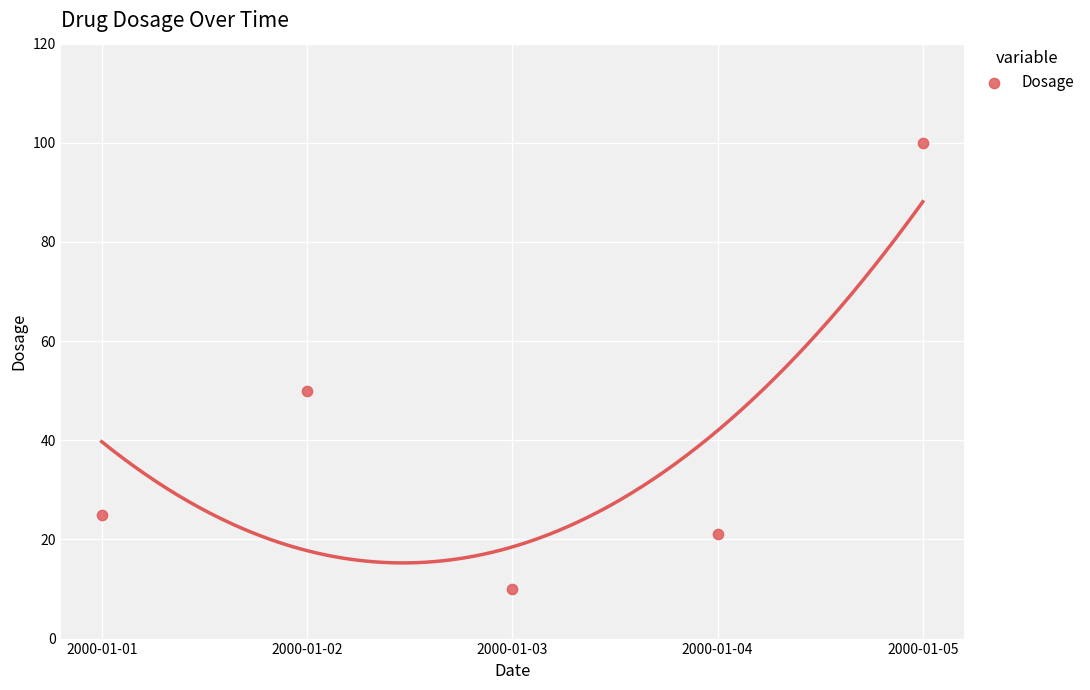

What Y value in the scatter plot is closest to 55?

50